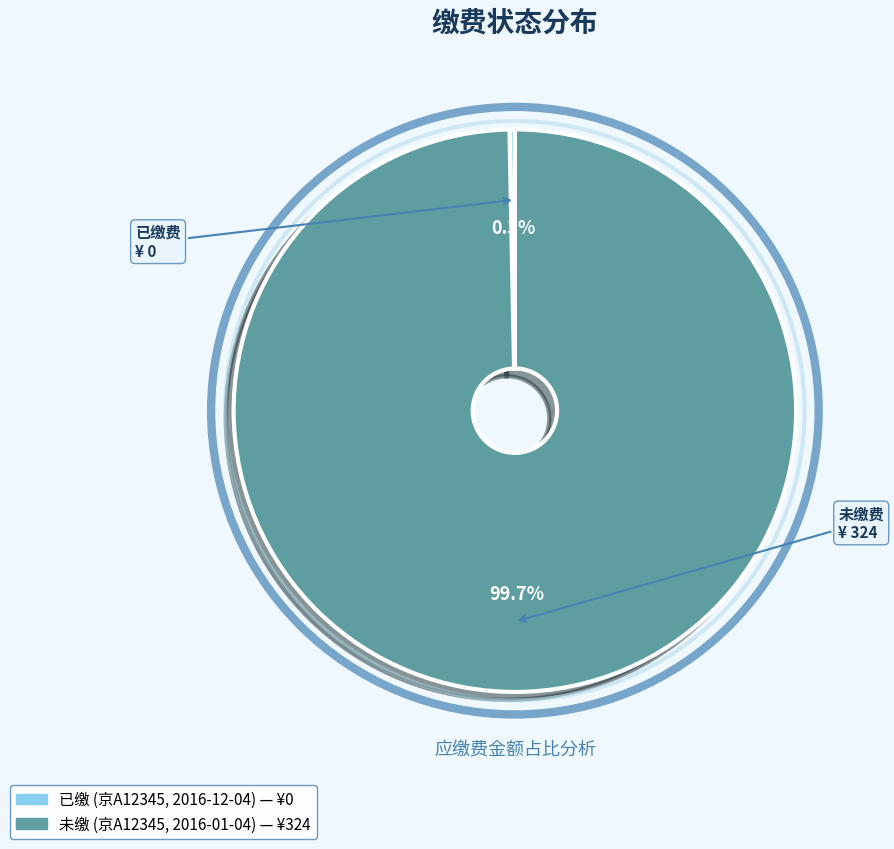

The 未缴 (京A12345, 2016-01-04) slice represents 94% of the pie. True or false?

False